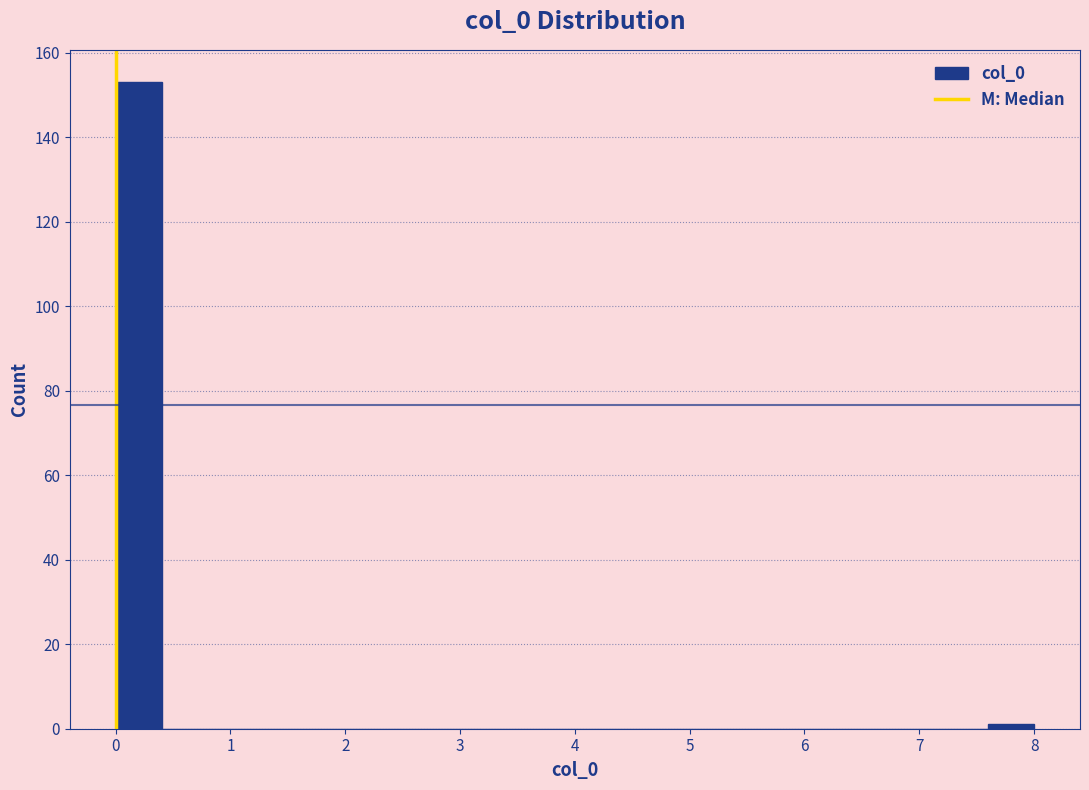

Reading left to right, transcribe this chart: for each bar, give the range it covers on the x-axis and its height. The values are not printed on the chart, so give them approximately, as read against the axis.

0.0 to 0.4: 154
0.4 to 0.8: 0
0.8 to 1.2: 0
1.2 to 1.6: 0
1.6 to 2.0: 0
2.0 to 2.4: 0
2.4 to 2.8: 0
2.8 to 3.2: 0
3.2 to 3.6: 0
3.6 to 4.0: 0
4.0 to 4.4: 0
4.4 to 4.8: 0
4.8 to 5.2: 0
5.2 to 5.6: 0
5.6 to 6.0: 0
6.0 to 6.4: 0
6.4 to 6.8: 0
6.8 to 7.2: 0
7.2 to 7.6: 0
7.6 to 8.0: under 2